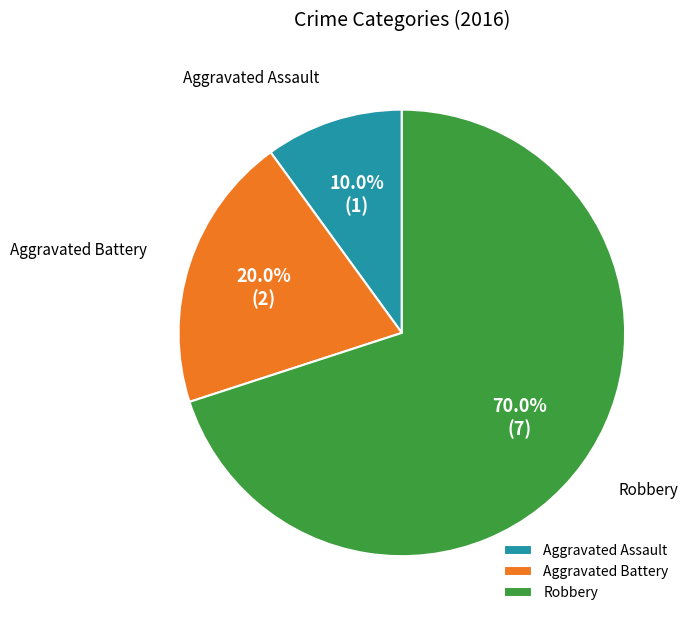

True or false: Aggravated Assault accounts for 10% of the total.

True